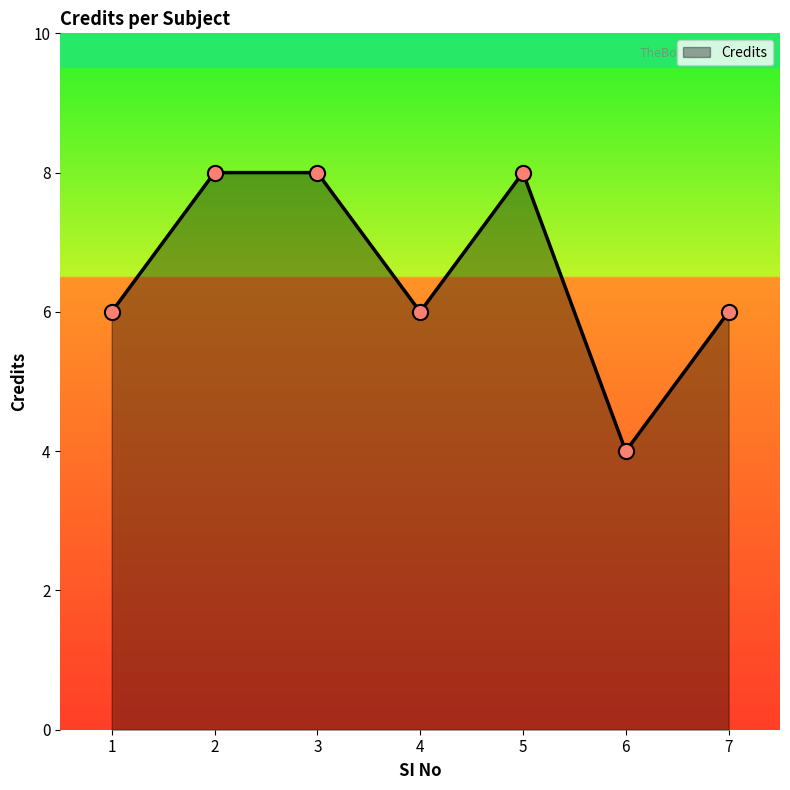

What is the ratio of the value at 7 to the value at 1?

1.0